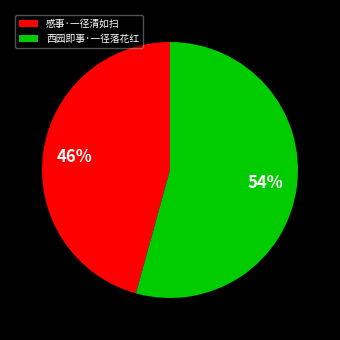

What is the majority slice?

西园即事·一径落花红